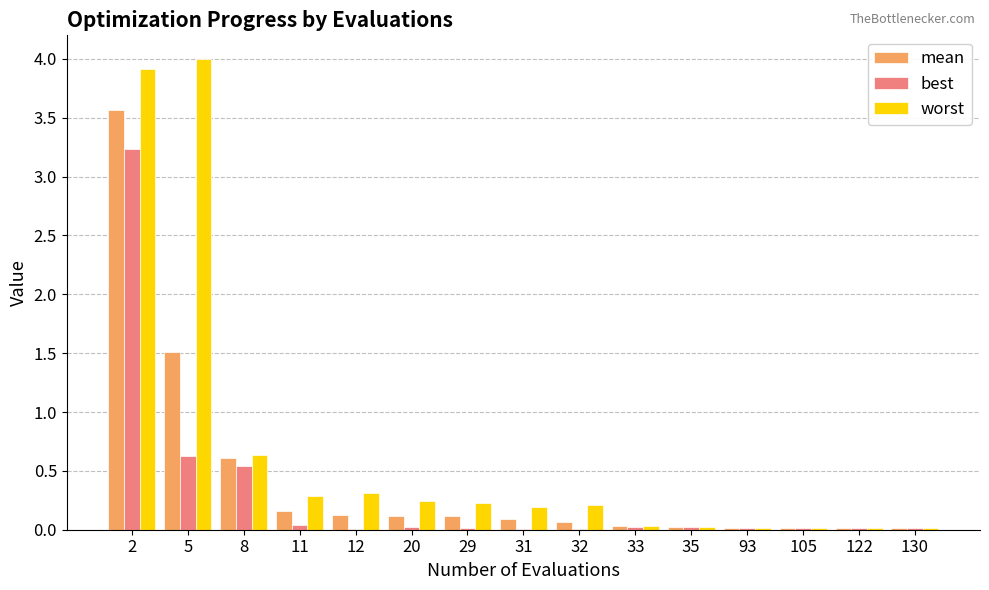

Is it true that best equals 0.6 at 5?

True